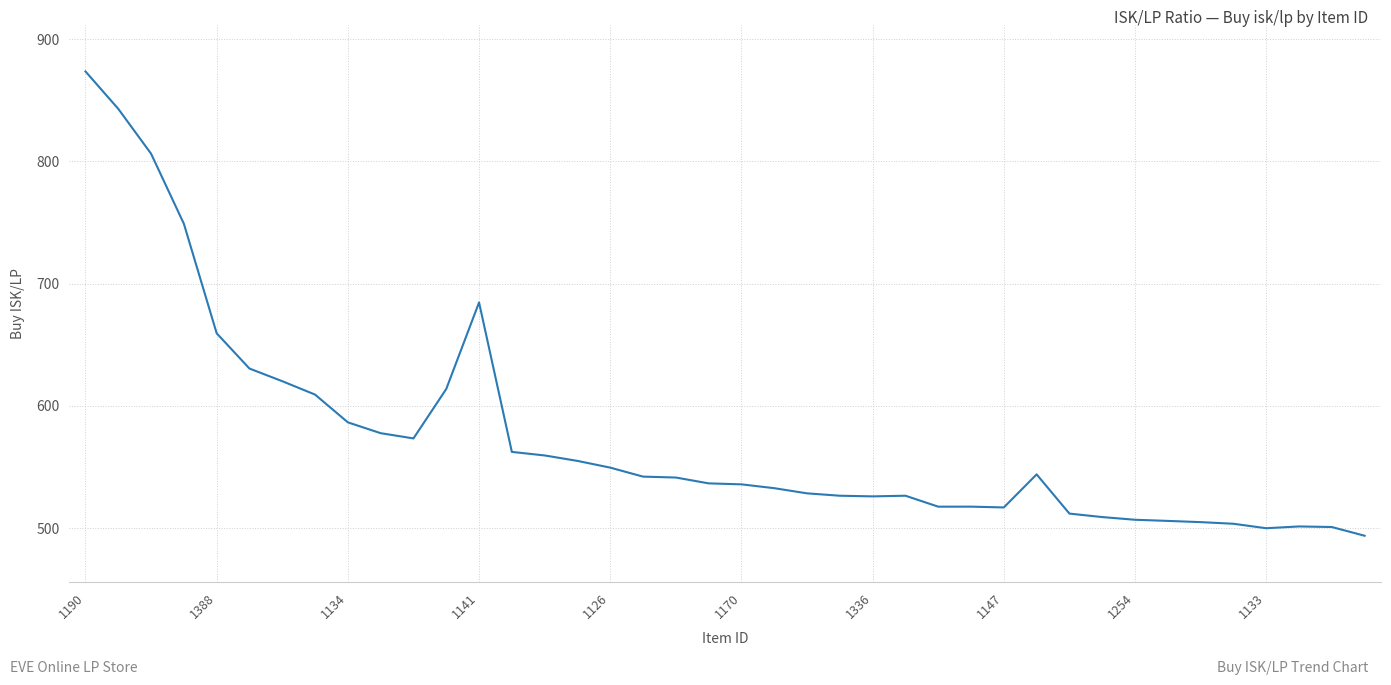

What is the smallest value displayed?

493.7